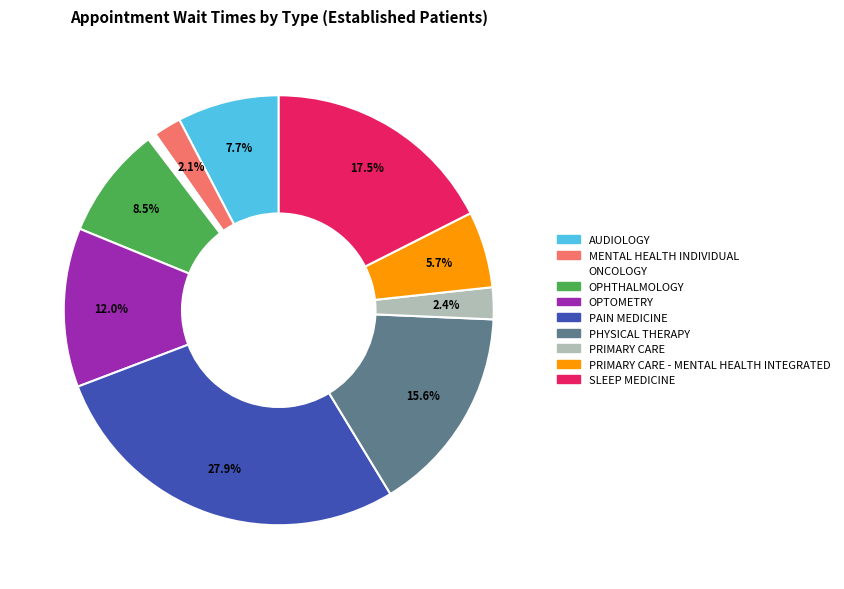

What is the ratio of the value at OPTOMETRY to the value at PHYSICAL THERAPY?

0.8